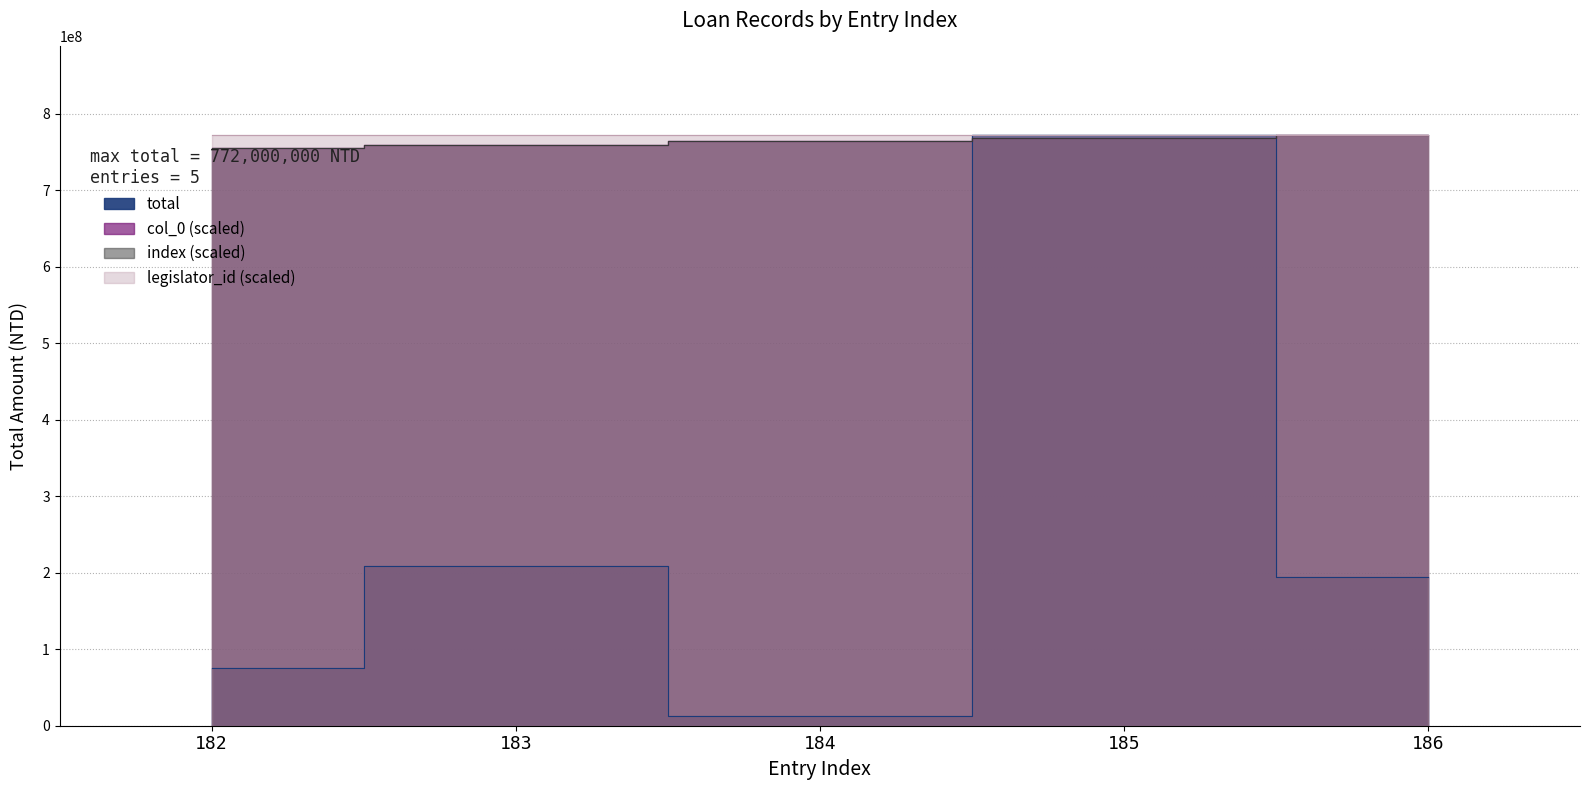

What is the value of the col_0 point at the 2nd from the left?

759548387.1